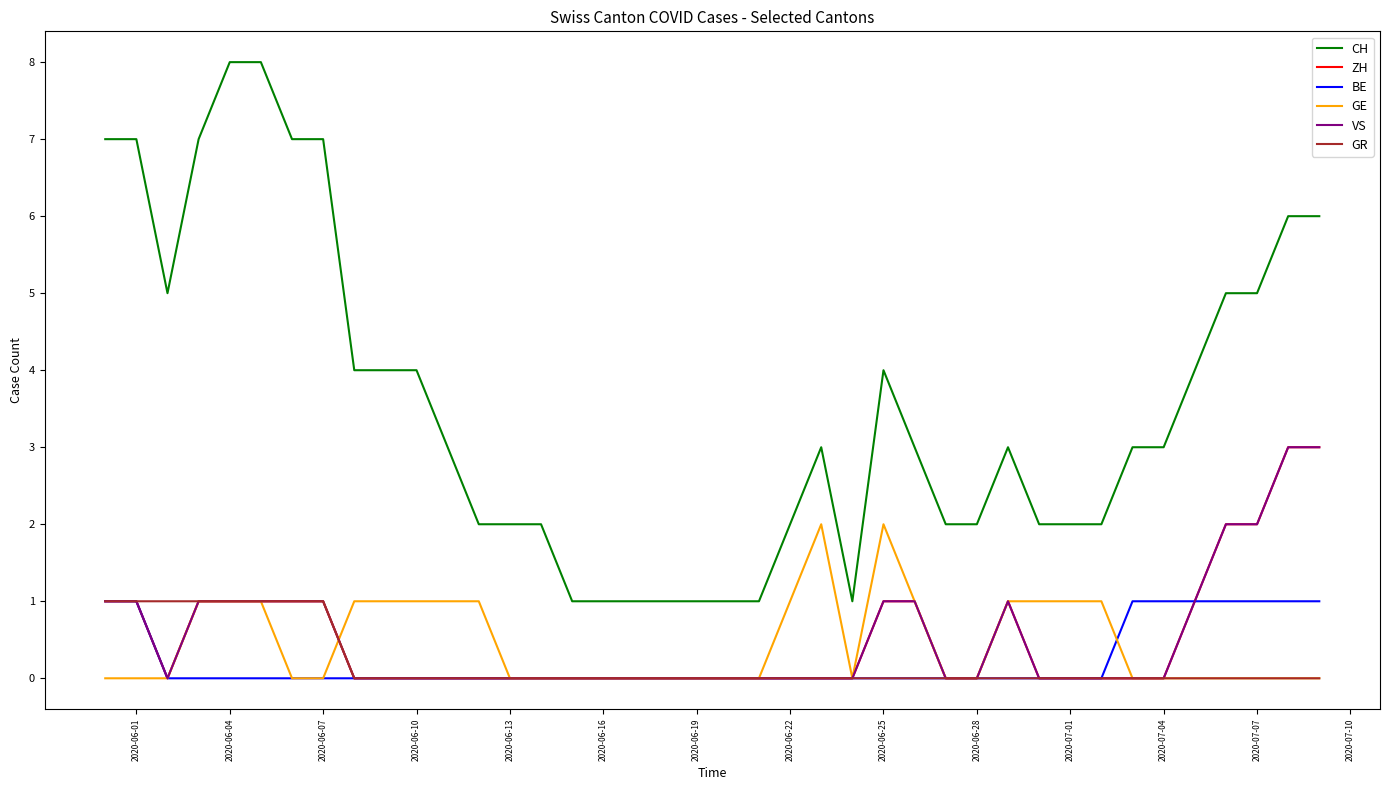

What is the maximum value shown in the chart?

8